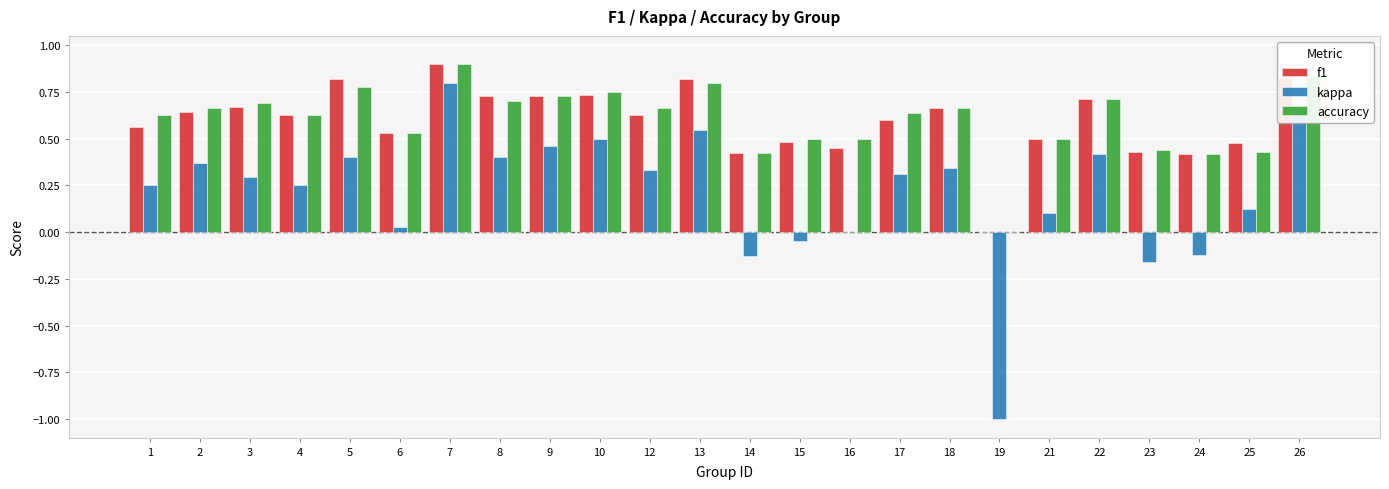

How many values in accuracy are above zero?

23